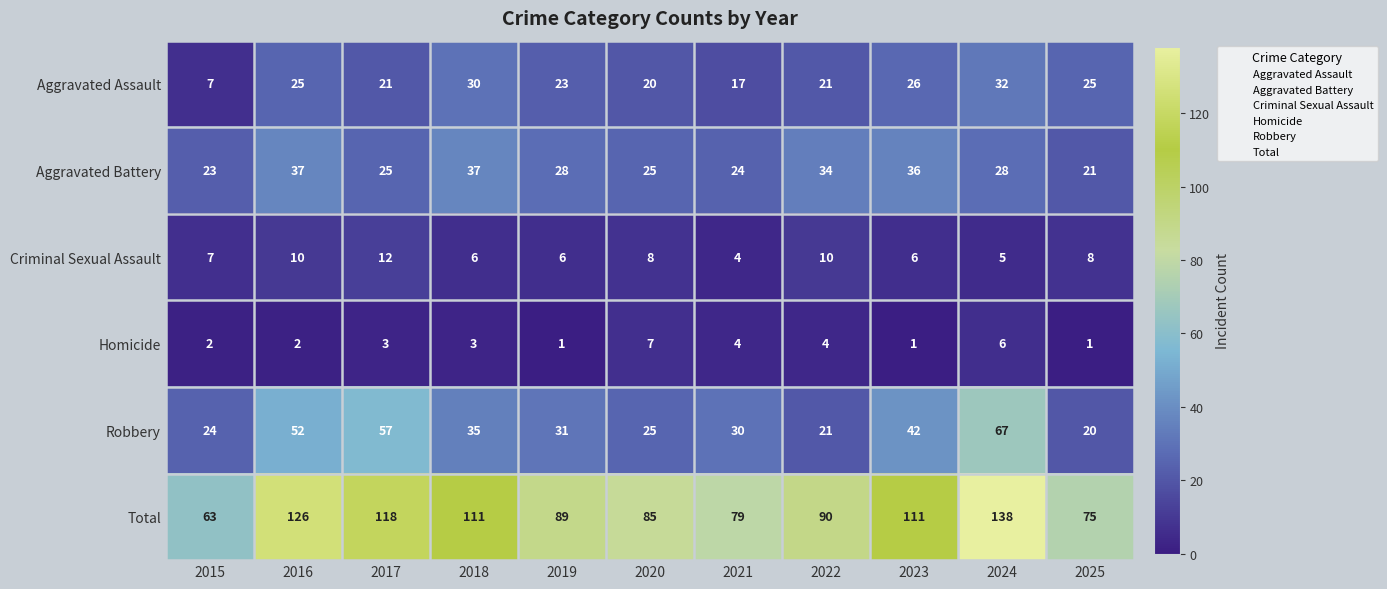

True or false: Homicide has a value of 5 at 2017.

False